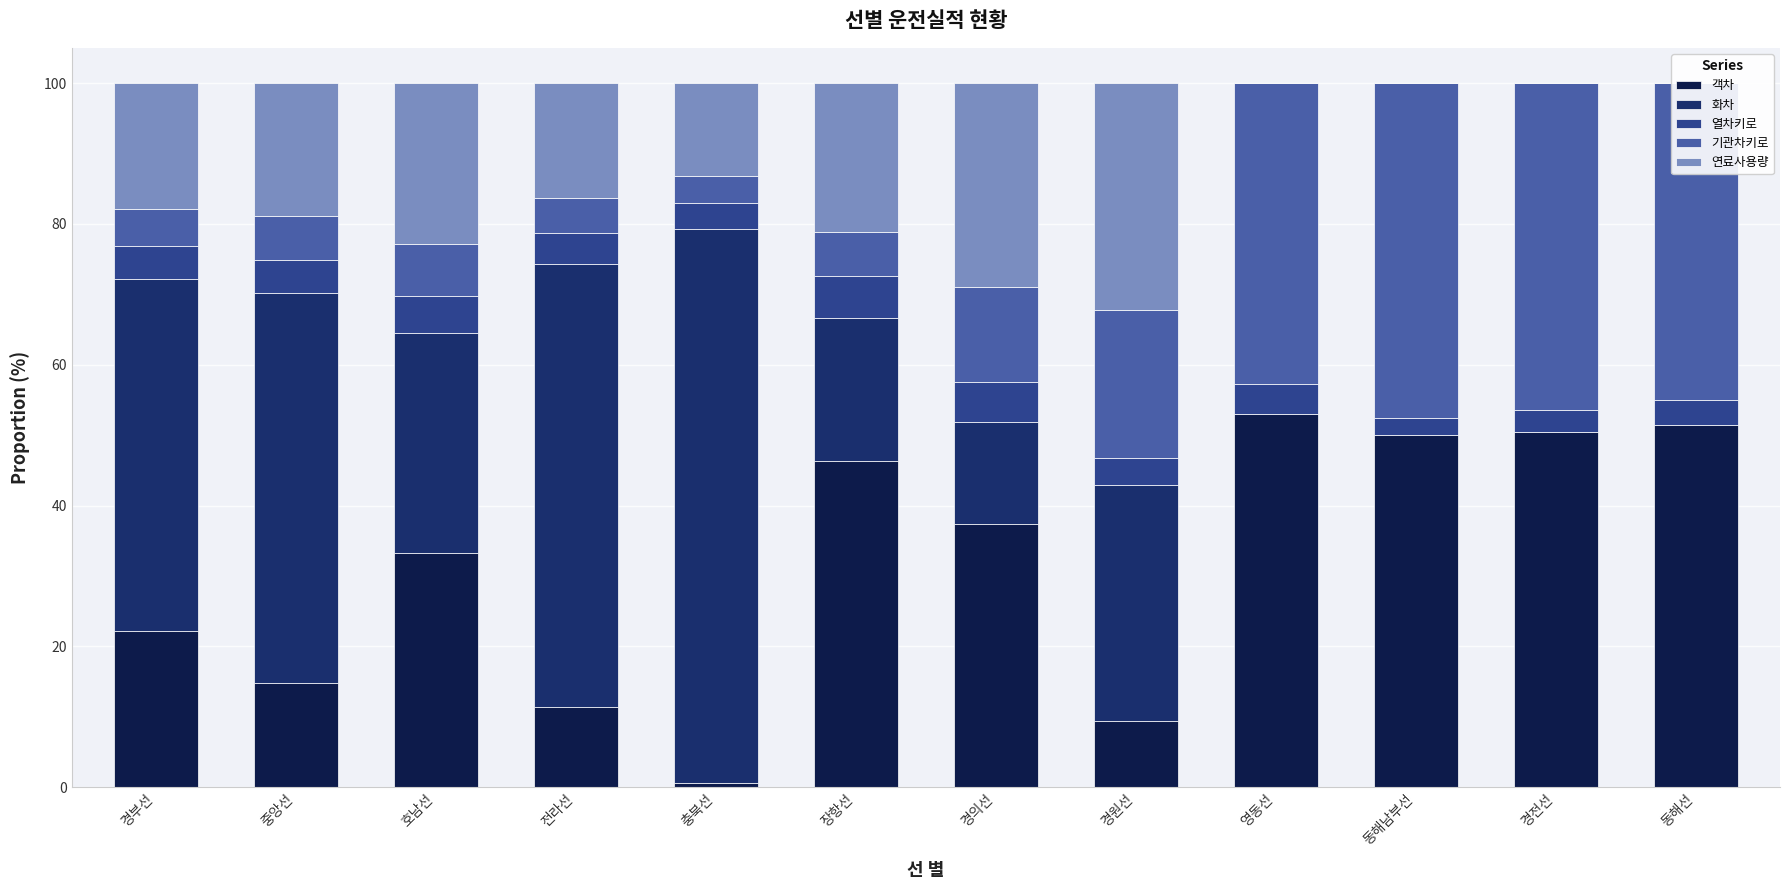

How many distinct data groups are displayed?

5